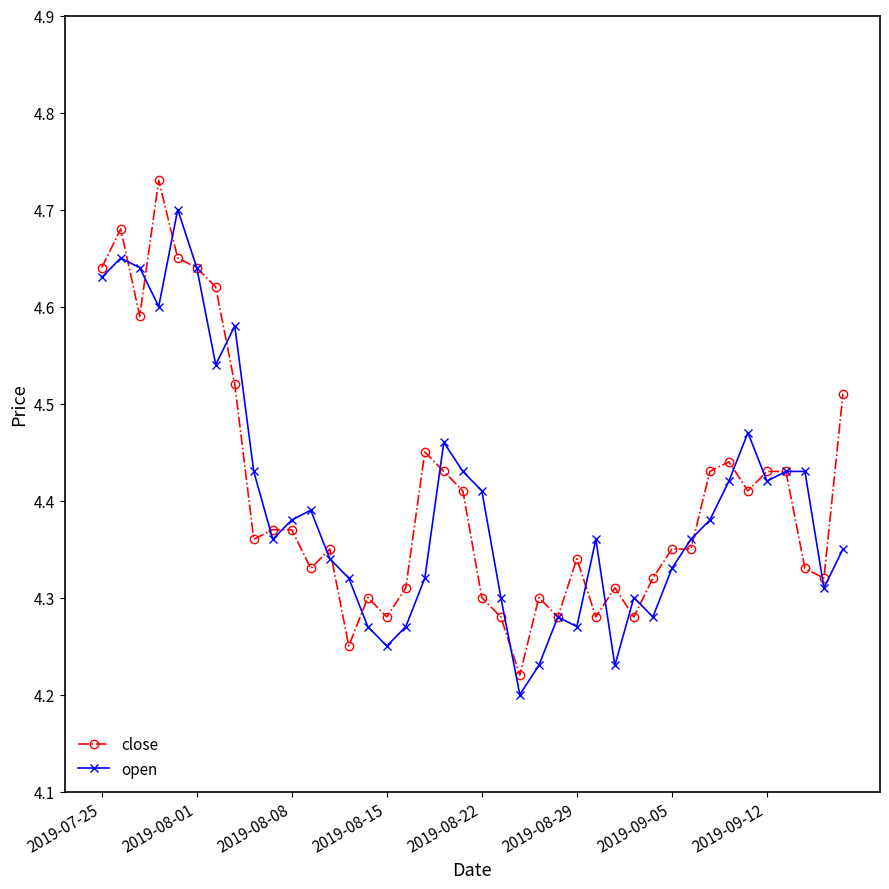

True or false: close has more than 0 interior local peaks.

True